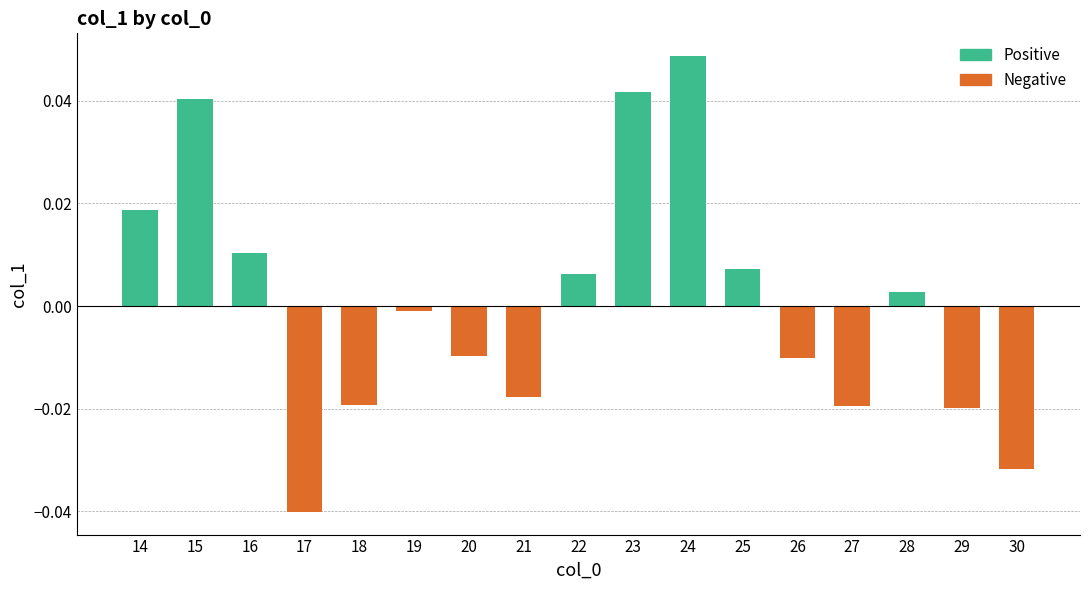

Between 26 and 25, which is larger?

25